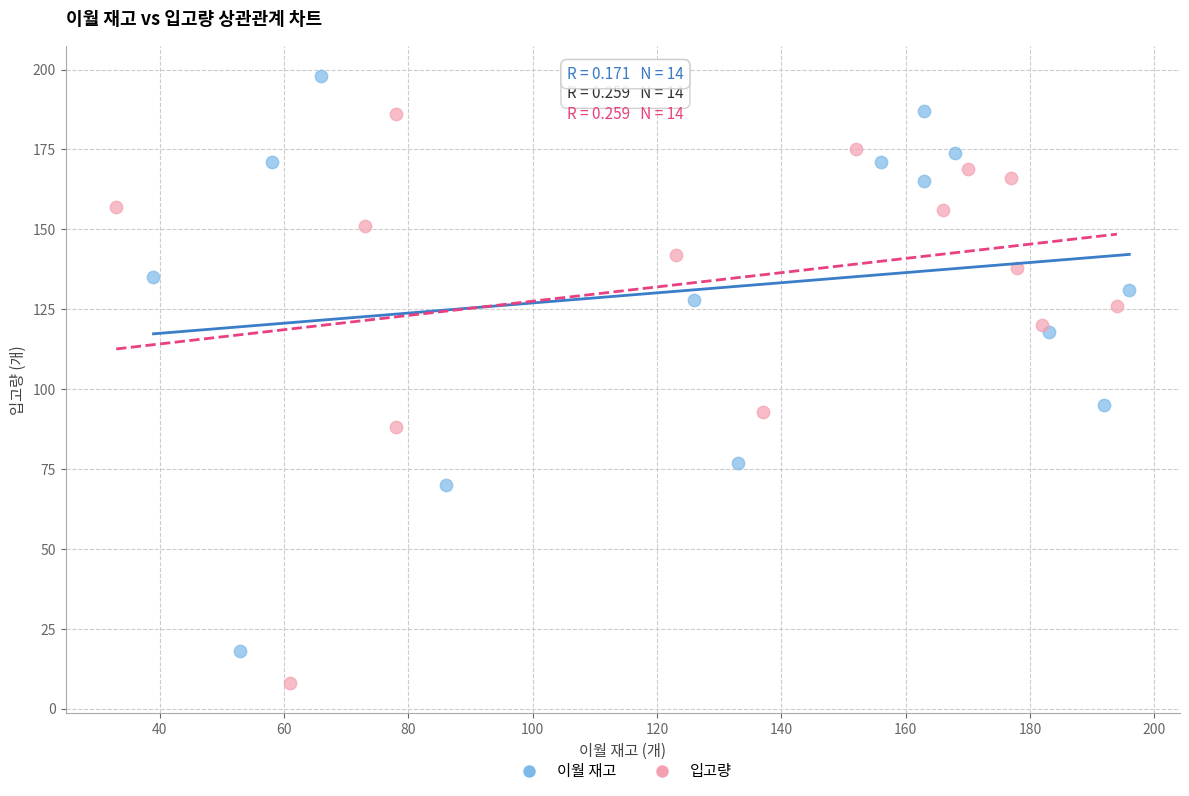

Which series contains the lowest Y value?

입고량